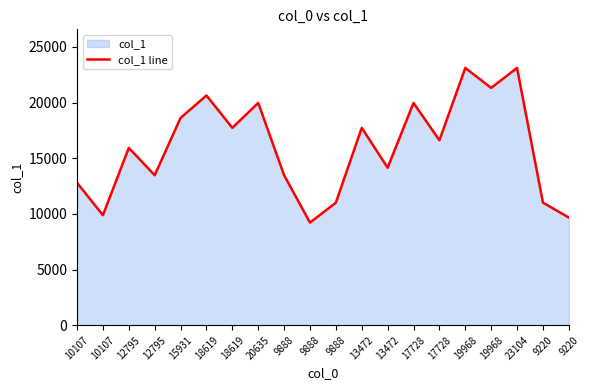

Which category has the highest value across all series?

23104